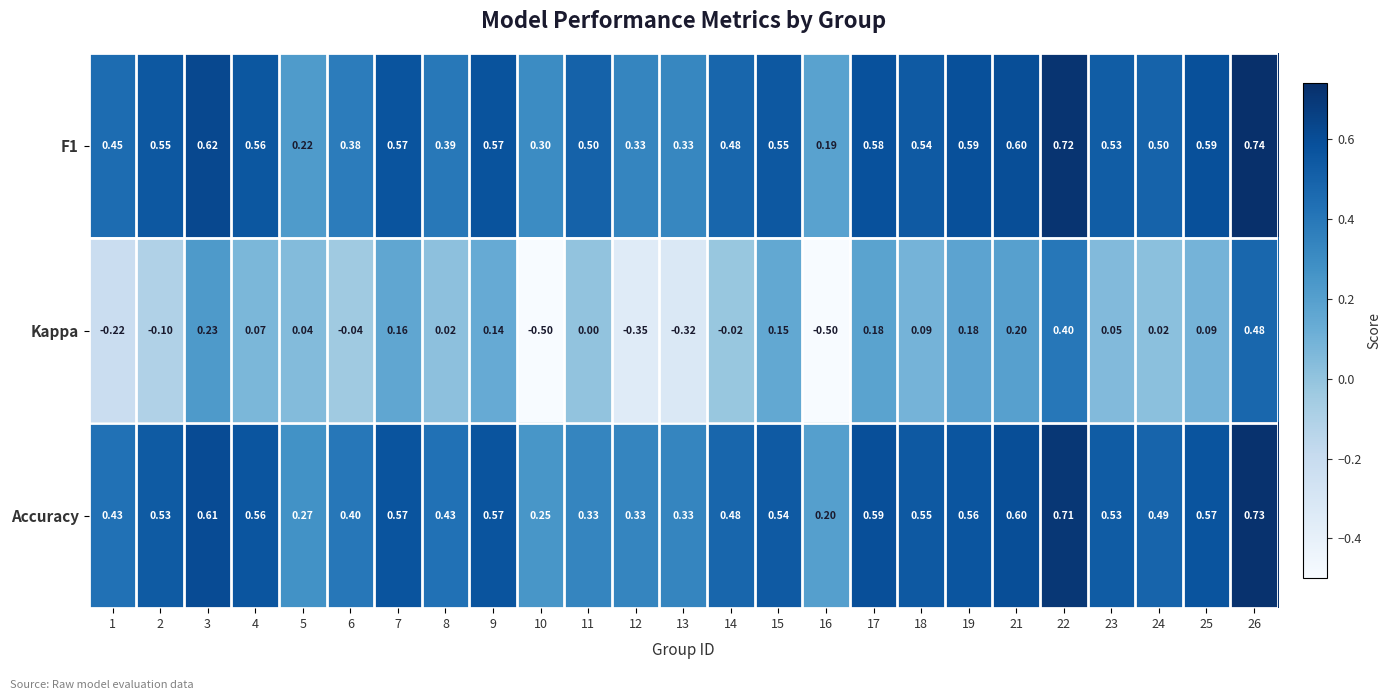

Which series has the largest range (max minus min)?

Kappa